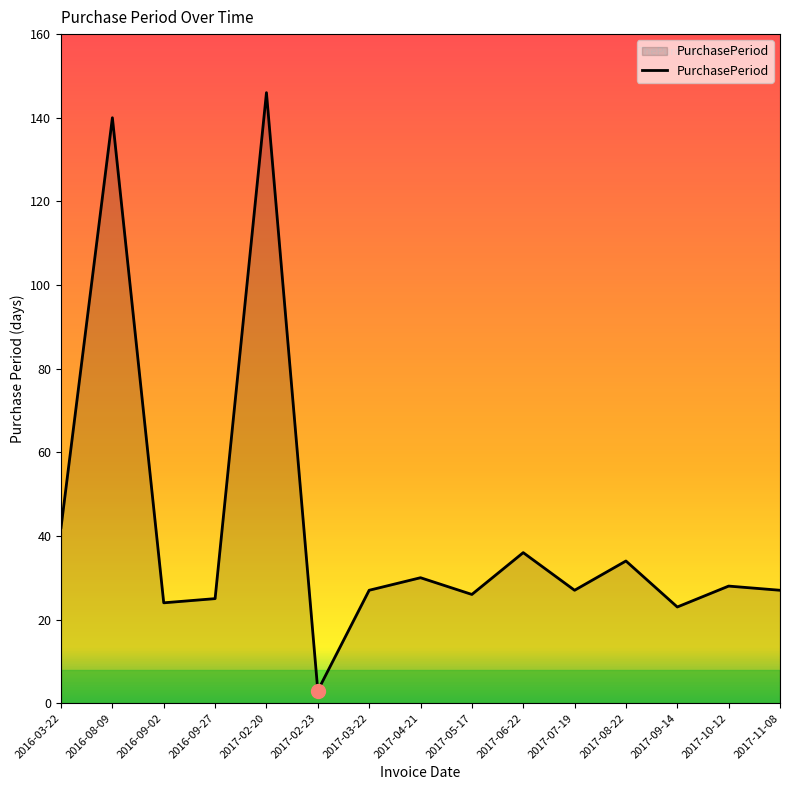

What is the approximate value at 2017-02-23, to the nearest 5?

5